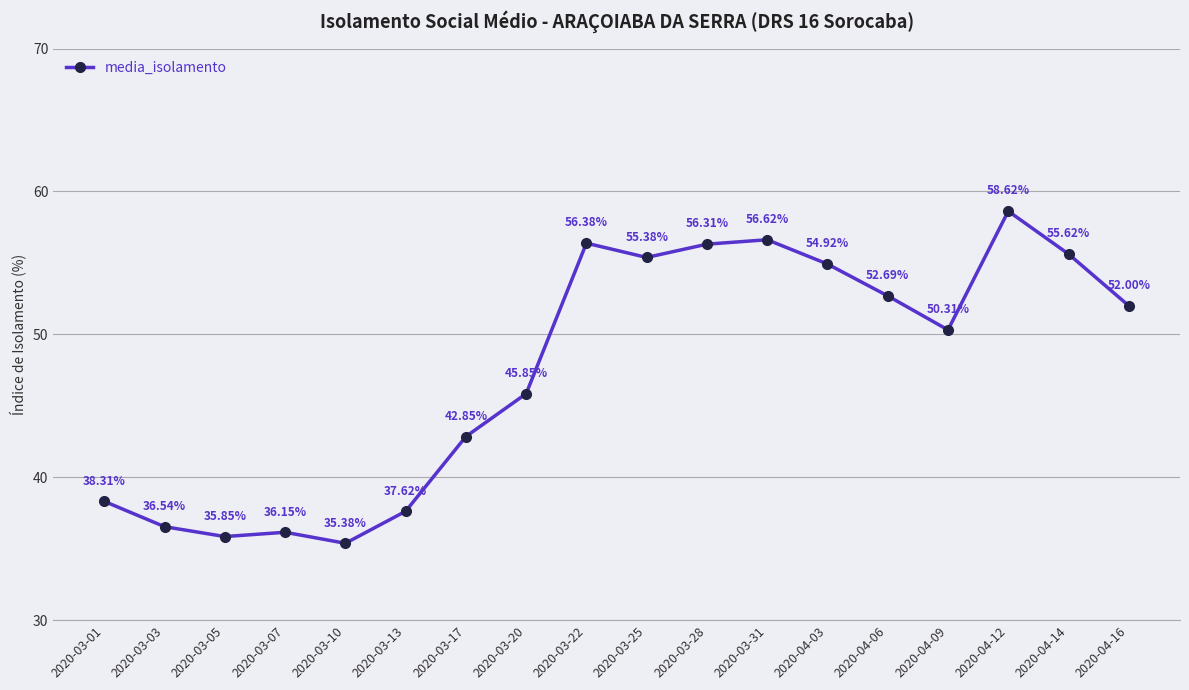

What position from the left is 2020-03-20?

8